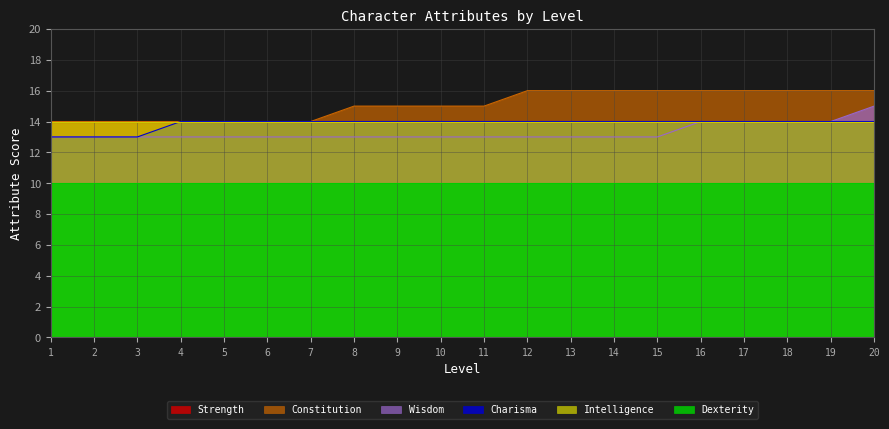

How many data points in Charisma are less than 14?

3